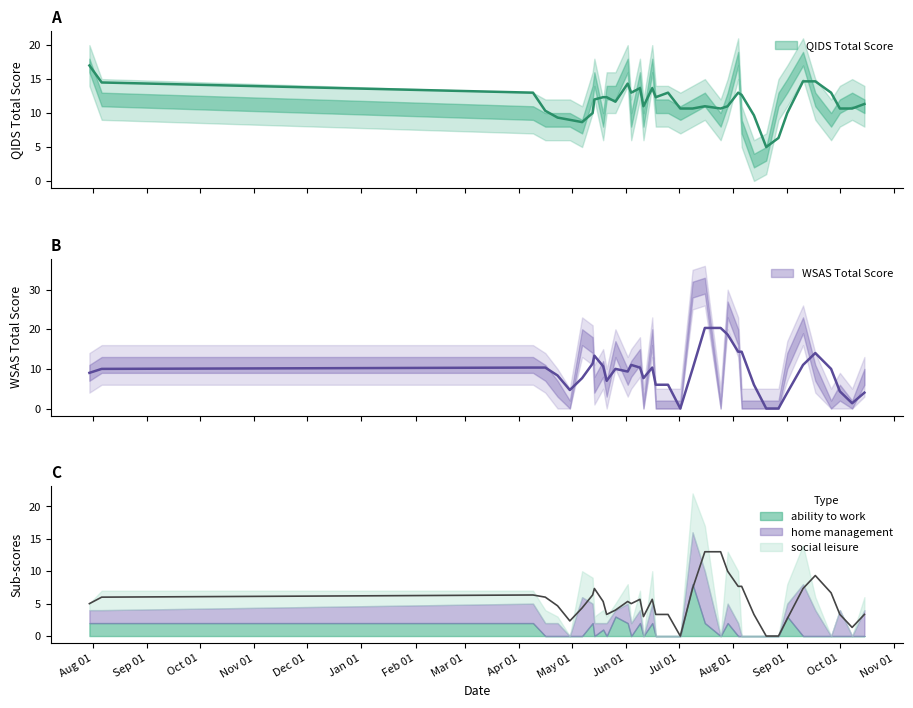

What is the value of the ability to work point at the 28th from the left?

3